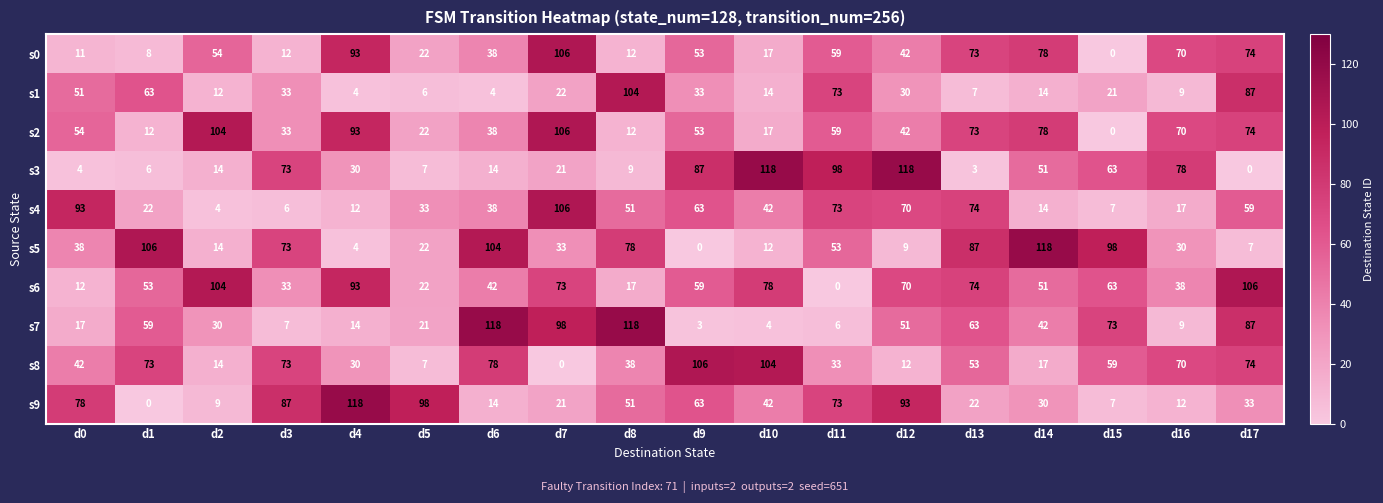

True or false: s1 has a value of 87 at d17.

True